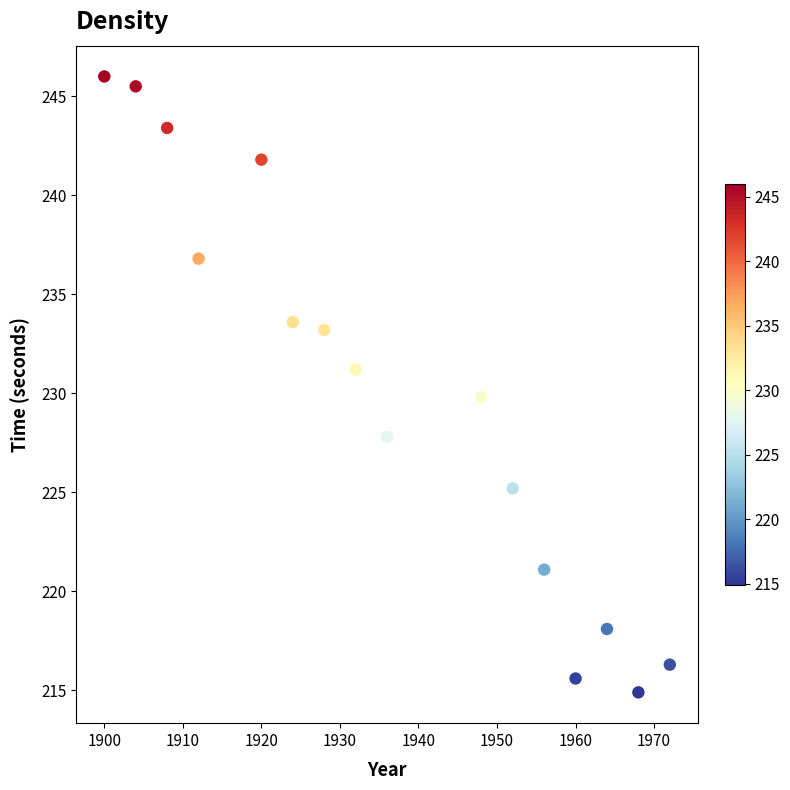

What is the range of Y values (max minus min)?

31.1